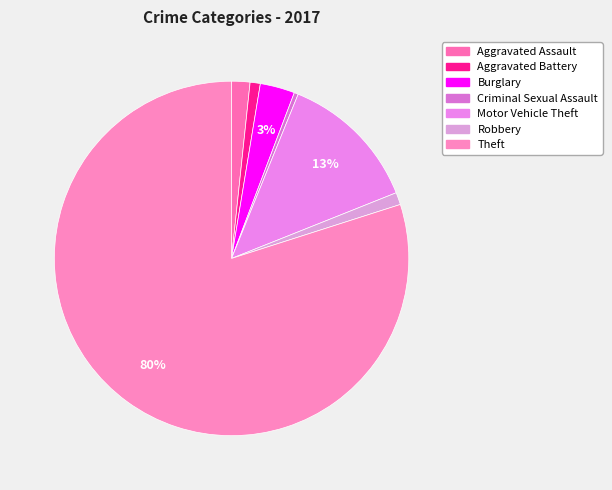

Between Theft and Burglary, which is larger?

Theft